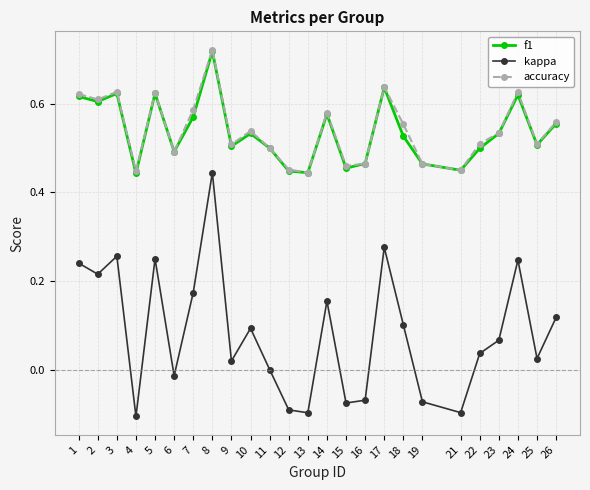

Count the number of data series in this chart.

3